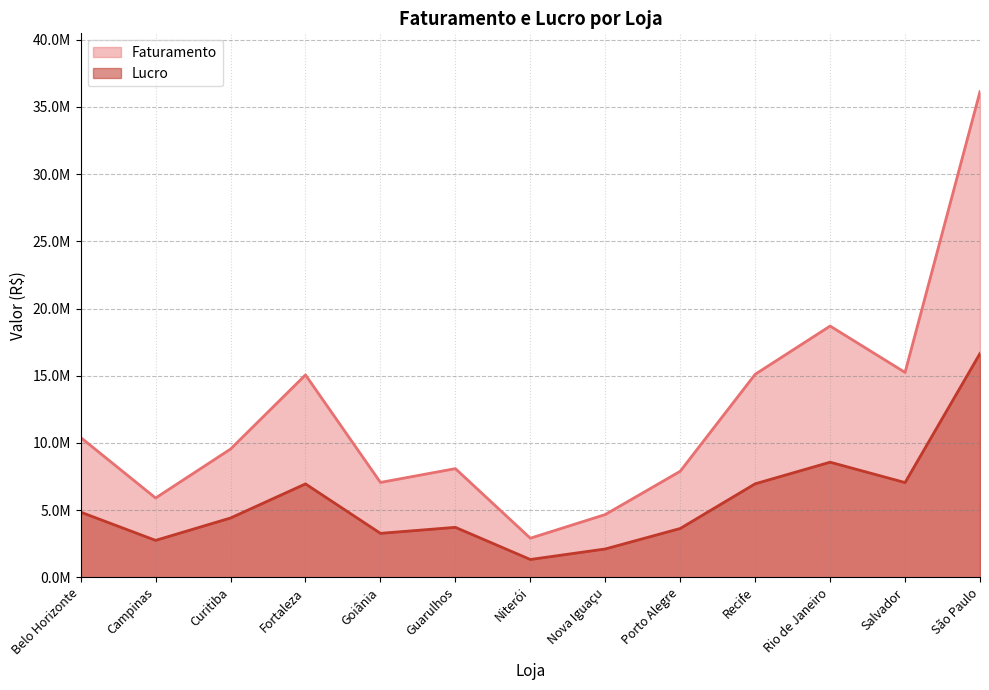

How many values in the Faturamento series exceed 9547750?

6